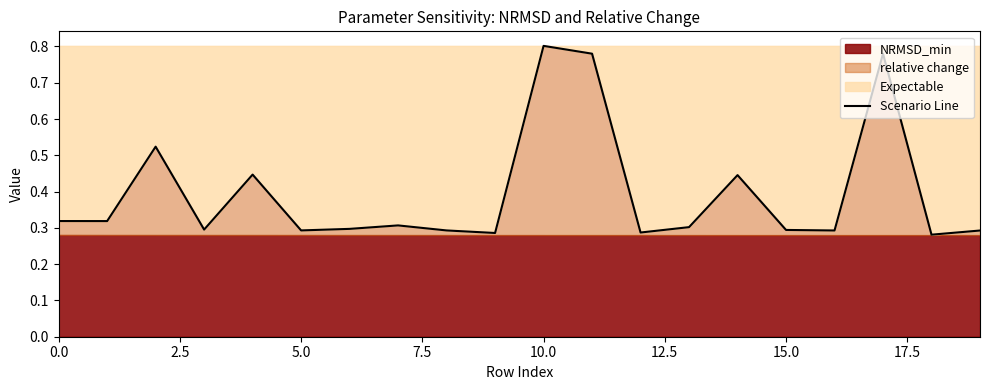

Reading right to left, what are all the values shown in this chart?

0.3	0.3	0.8	0.3	0.3	0.4	0.3	0.3	0.8	0.8	0.3	0.3	0.3	0.3	0.3	0.4	0.3	0.5	0.3	0.3